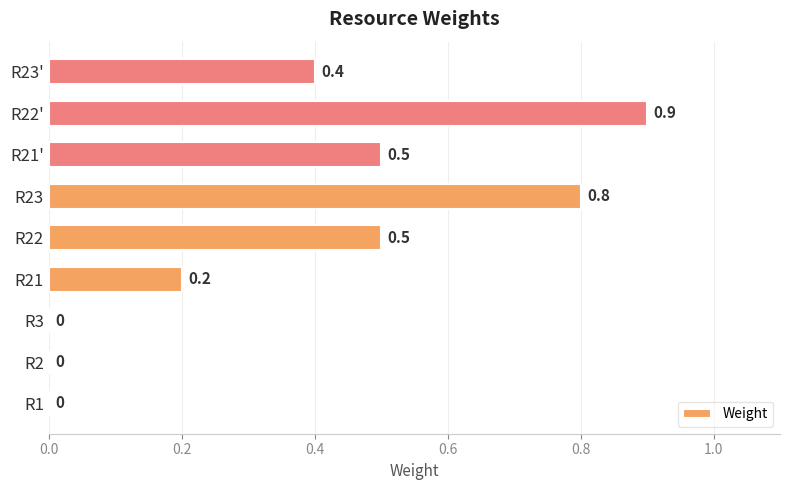

Are the bars grouped side by side (vs. stacked)?

No